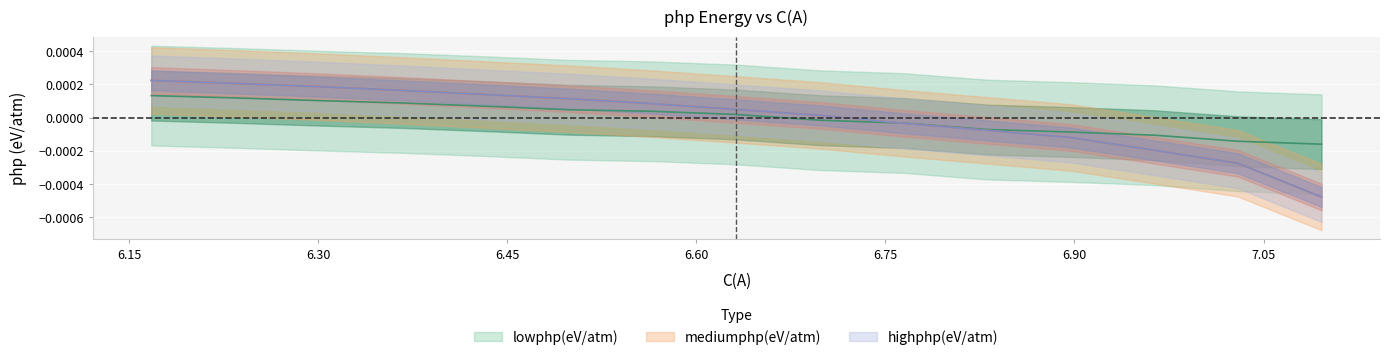

Where is mediumphp(eV/atm) nearest to the value 0?

6.69806823542716